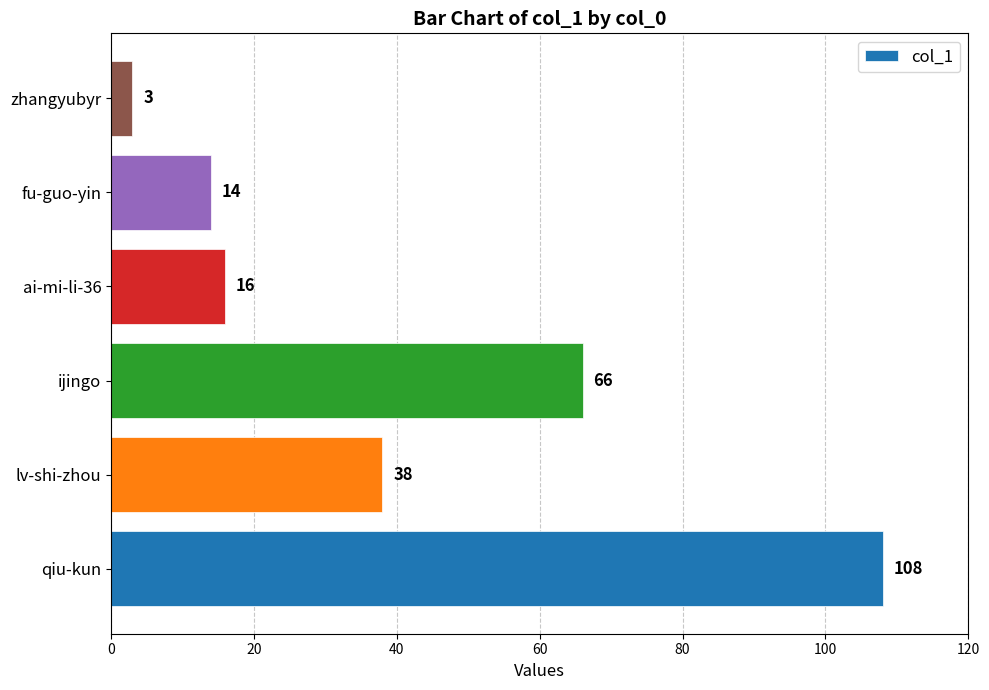

Is it true that the value at fu-guo-yin is 20?

False